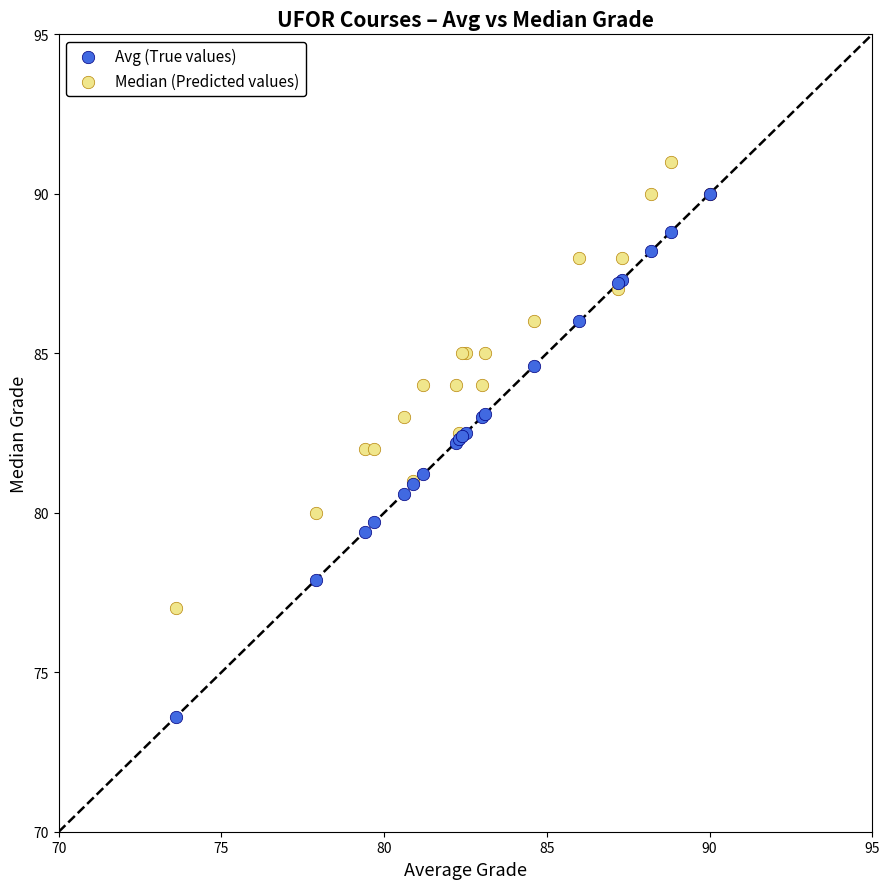

What are all the series names shown in the legend?

Avg (True values), Median (Predicted values)